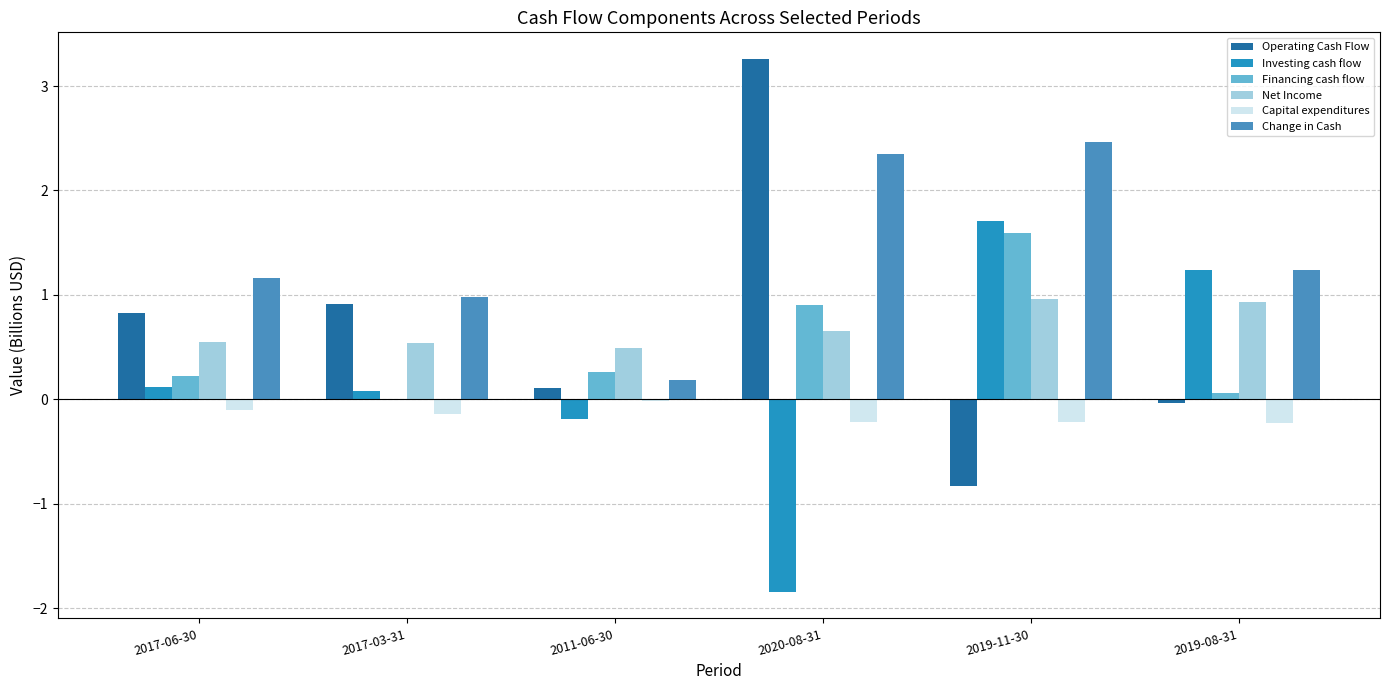

Which series changed the most between 2020-08-31 and 2019-11-30?

Operating Cash Flow